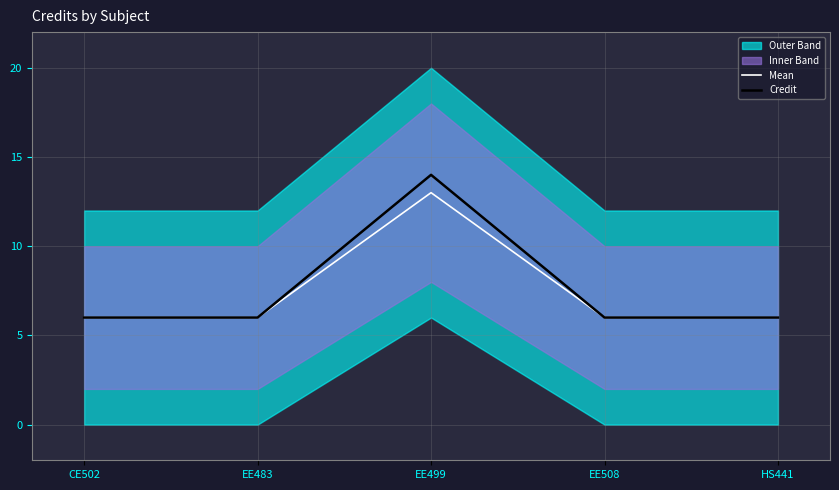

Reading left to right, list all the values displayed in this chart.

Mean: 6	6	13	6	6
Credit: 6	6	14	6	6